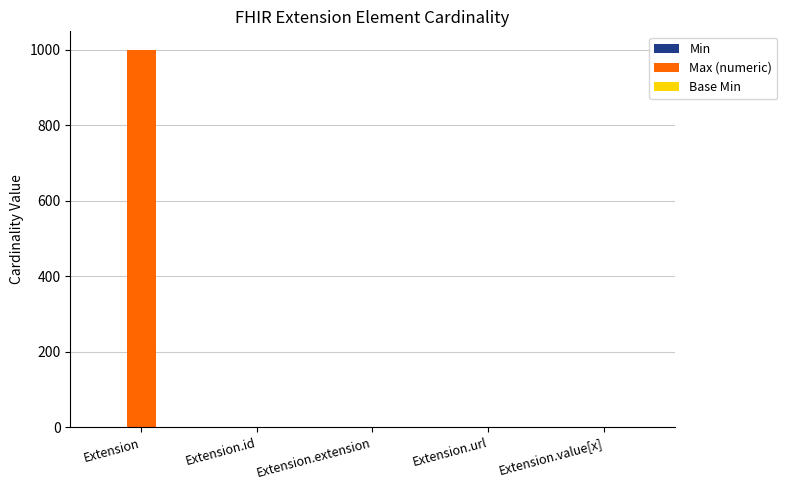

How many groups of bars are there?

5